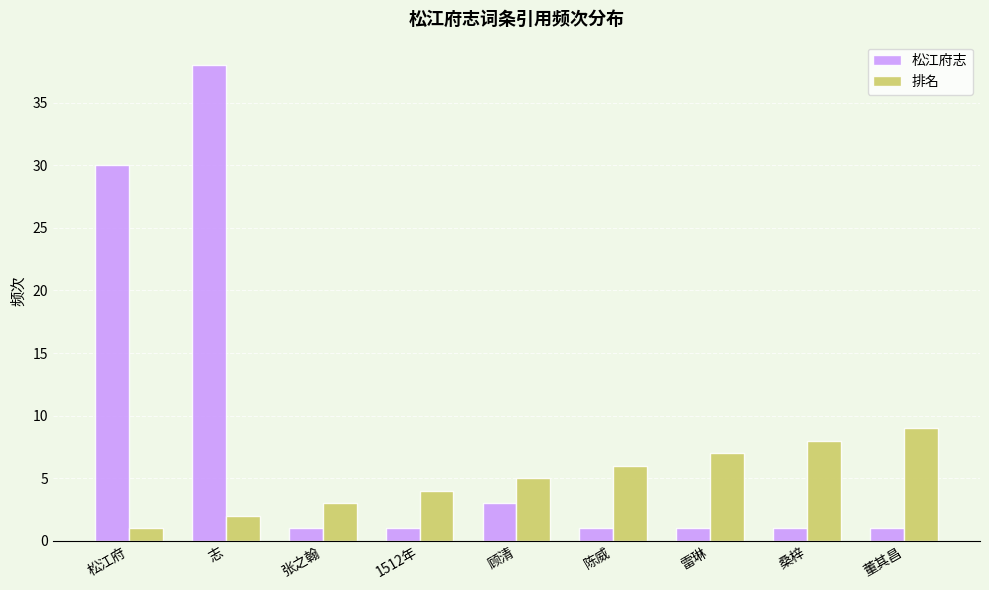

Is the value of 松江府志 at 顾清 greater than the value of 排名 at 陈威?

No